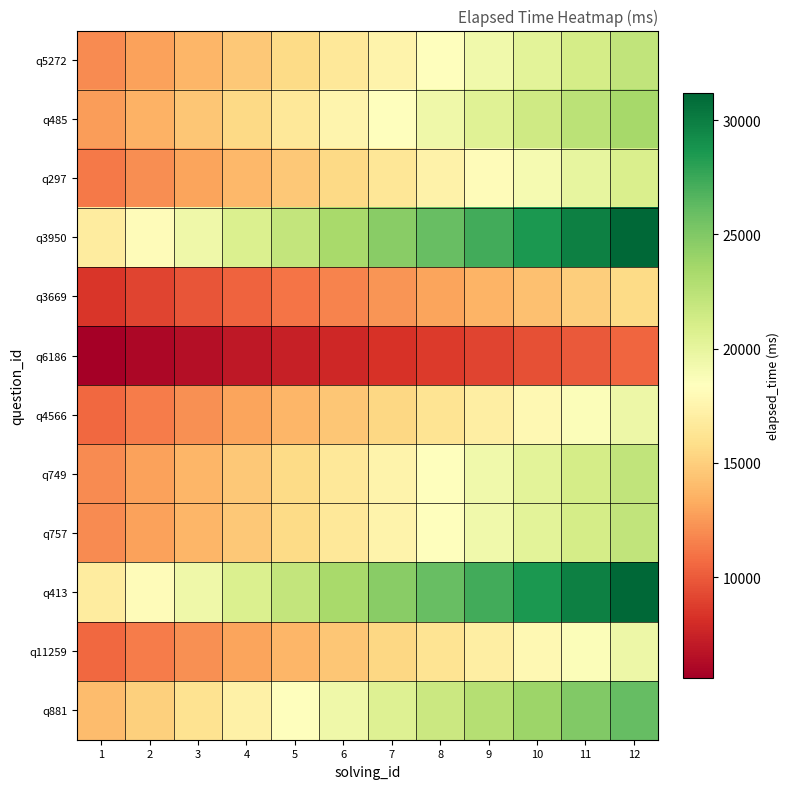

How many series are shown in this chart?

12